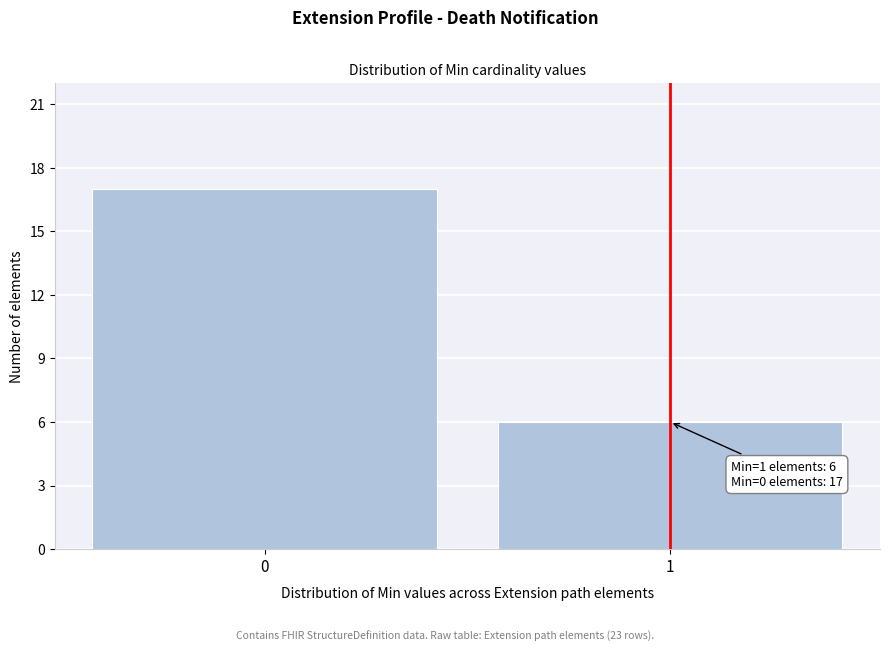

Reading left to right, what are all the values shown in this chart?

0=17	1=6